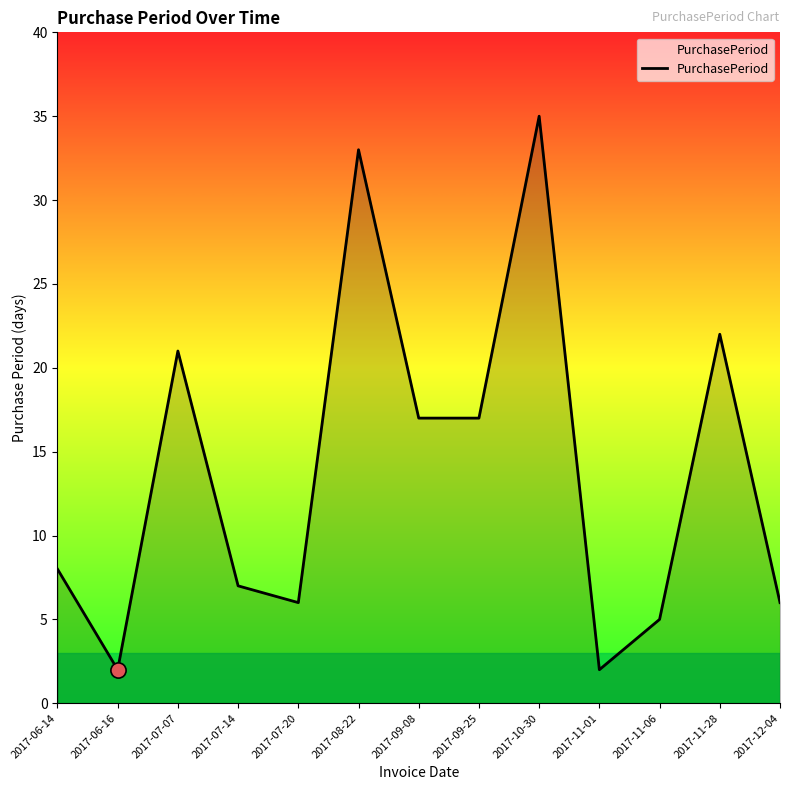

What is the change in value from 2017-07-07 to 2017-10-30?

+14